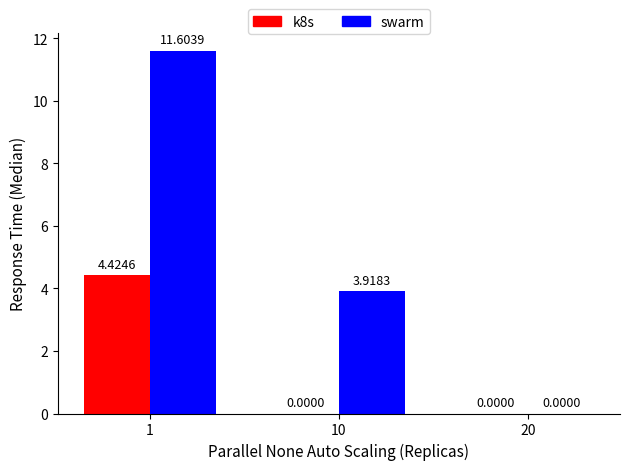

What is the average value of the swarm series?

5.2